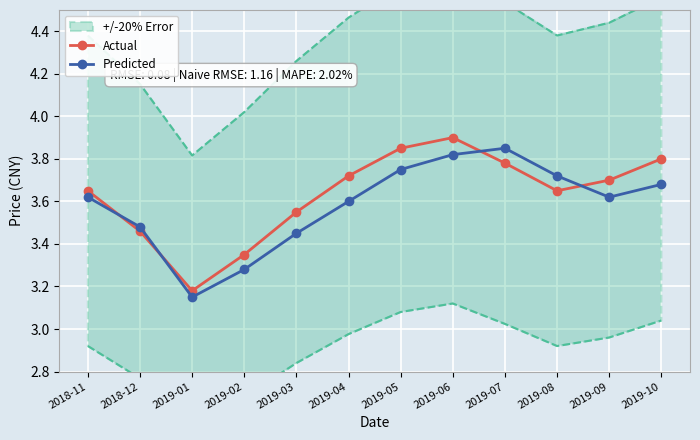

What is the average value of the Predicted series?

3.6